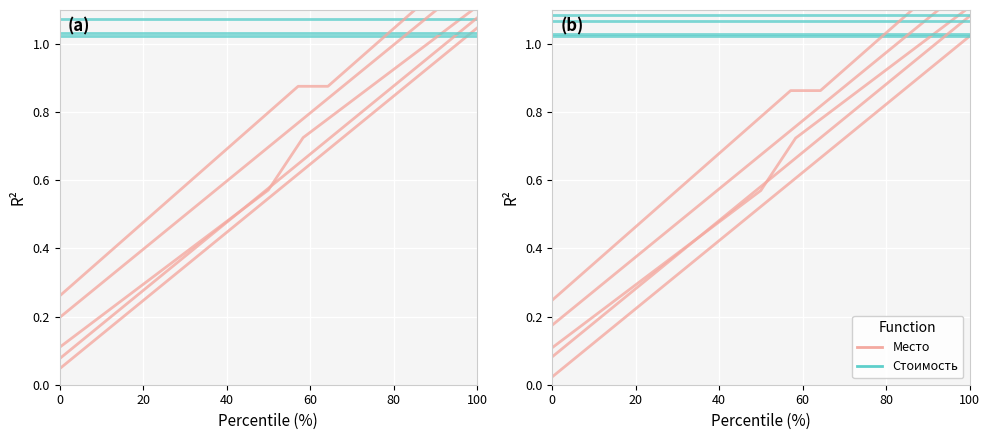

What is the total value across all series at 80?

1.4